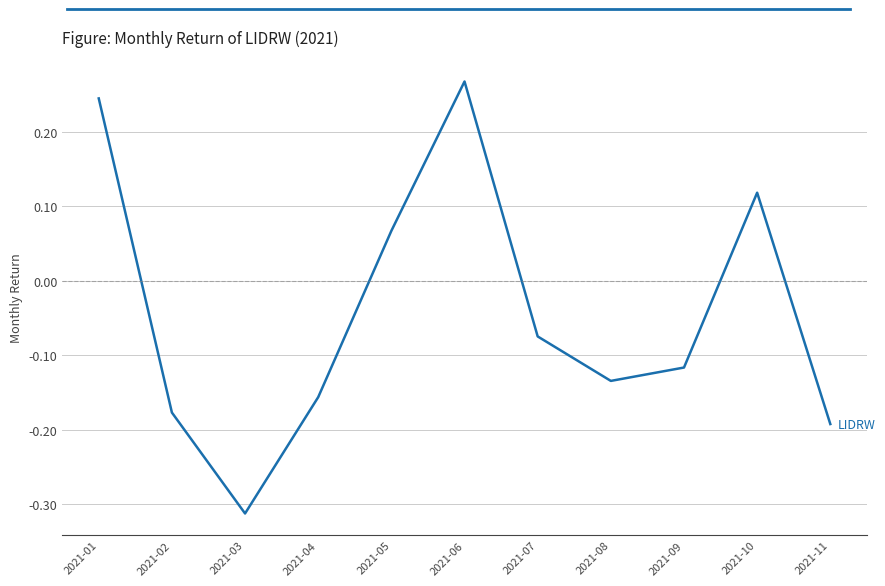

Where does the data first go above 0?

2021-01